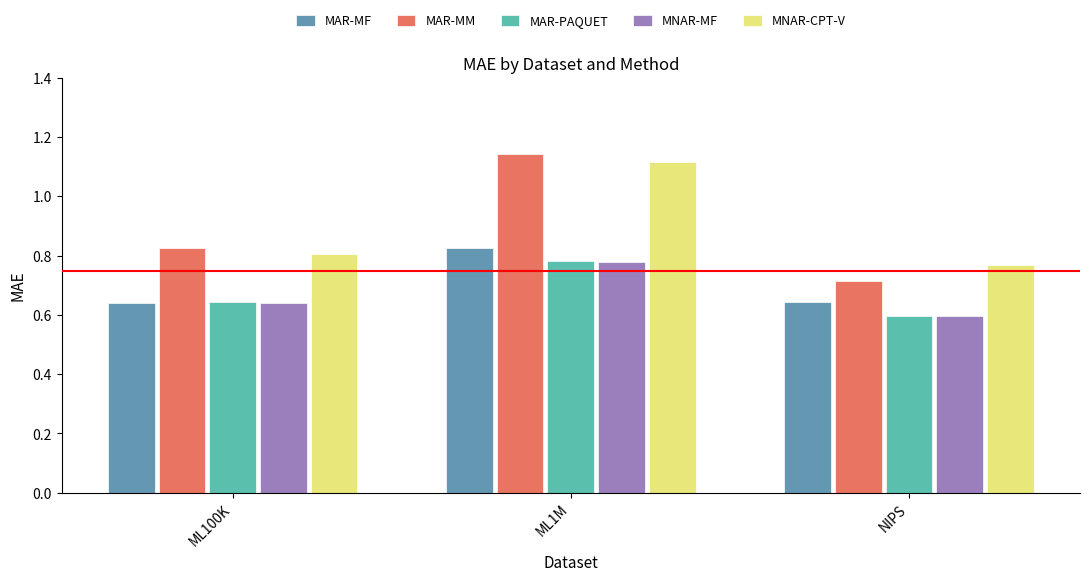

The MAR-MF series shows 0.6 at NIPS. True or false?

True